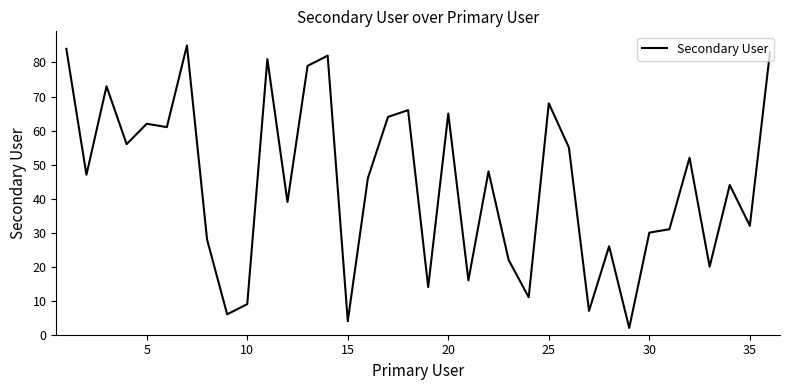

True or false: there are more than 2 points higher than both neighbors.

True